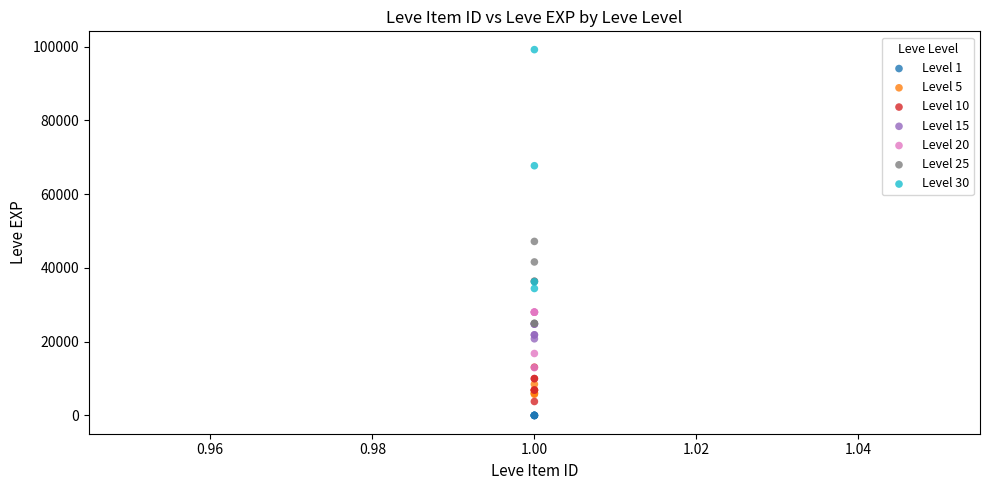

Which series has the widest spread of Y values?

Level 30